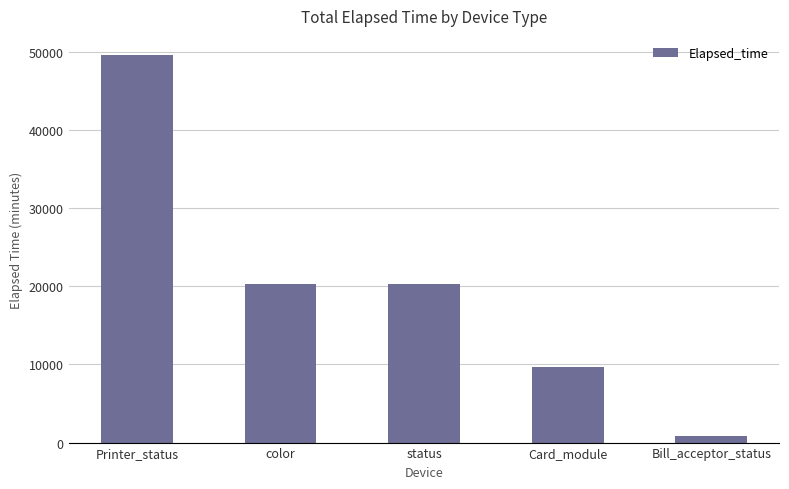

How many values are below 20308?

2